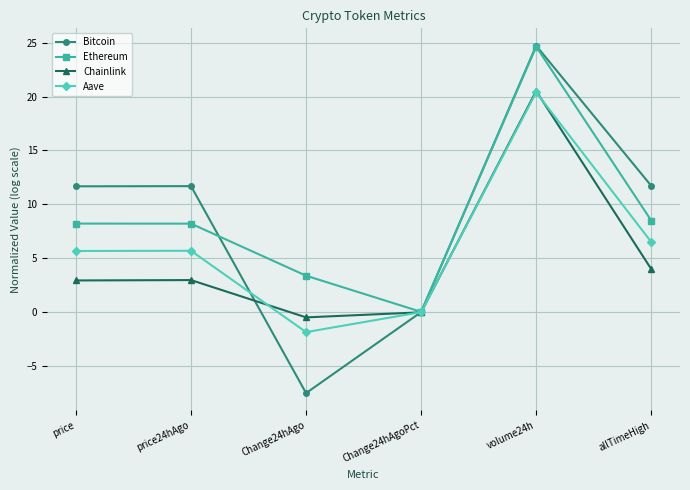

What is the smallest value displayed?

-7.5